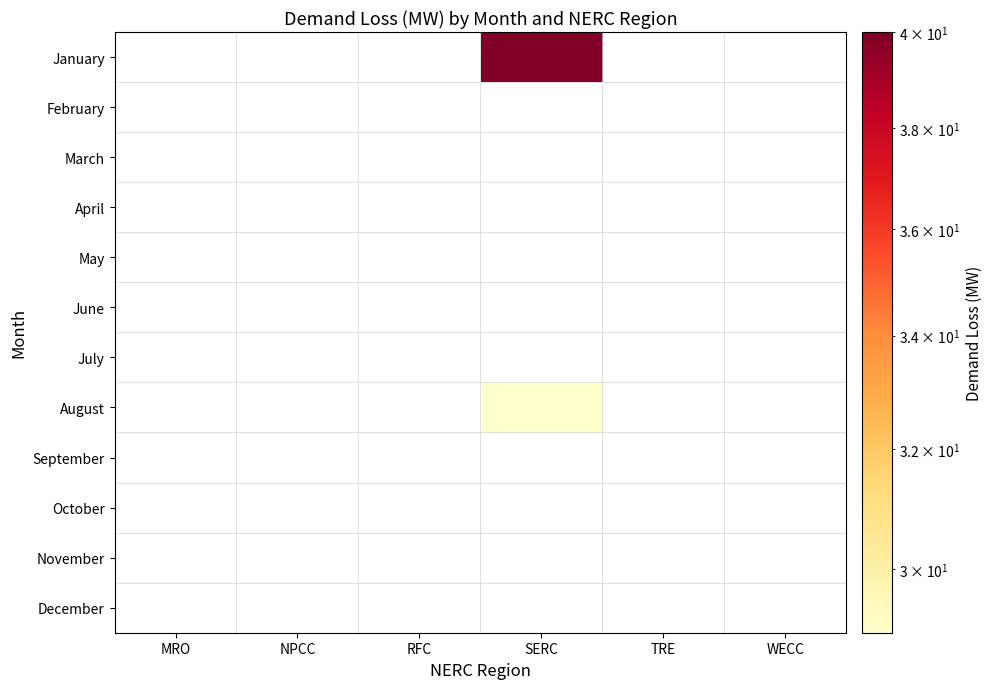

Is the value of April at MRO greater than the value of February at RFC?

No